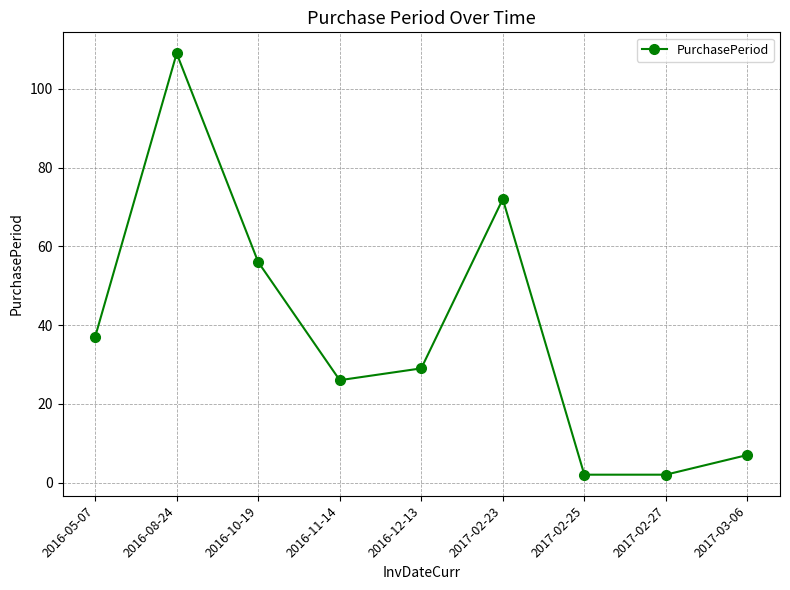

What is the sum of all values?

340